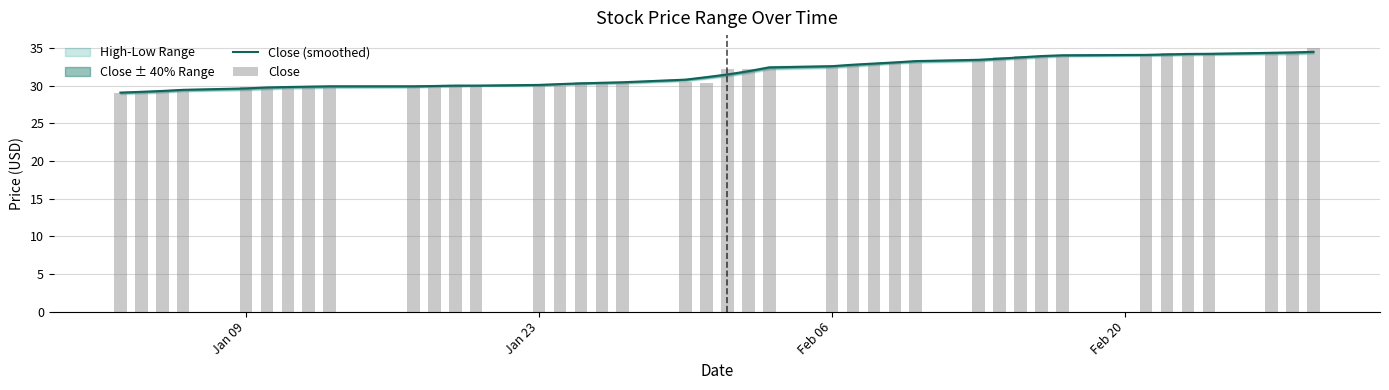

The value of Close (smoothed) at Feb 06 is 32.6. True or false?

True